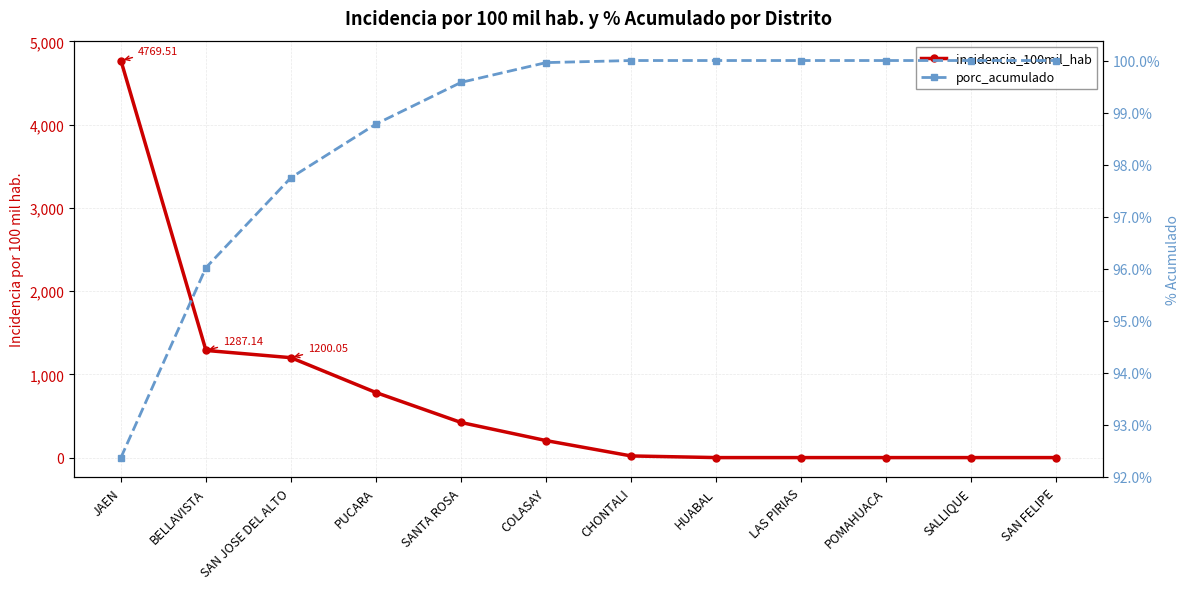

Is the value of porc_acumulado at COLASAY greater than the value of incidencia_100mil_hab at SALLIQUE?

Yes